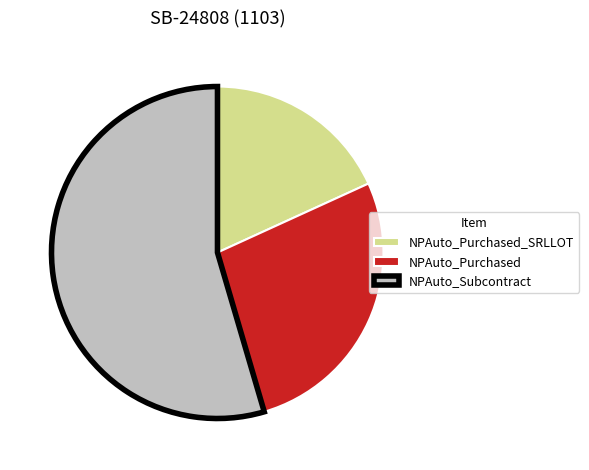

How many segments does this pie chart have?

3